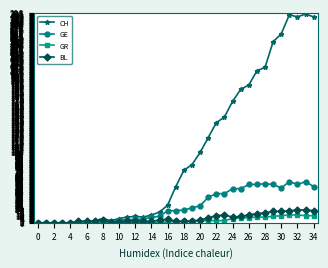

What is the highest value of the GR series?

11